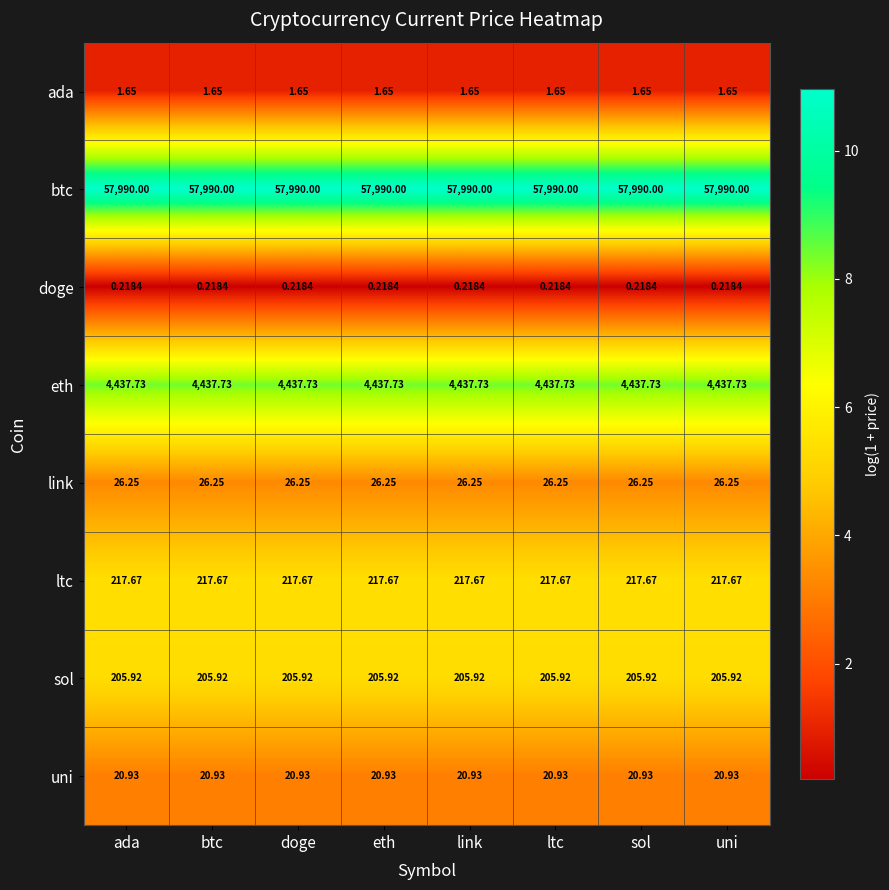

Is the value of sol at eth greater than the value of link at doge?

Yes